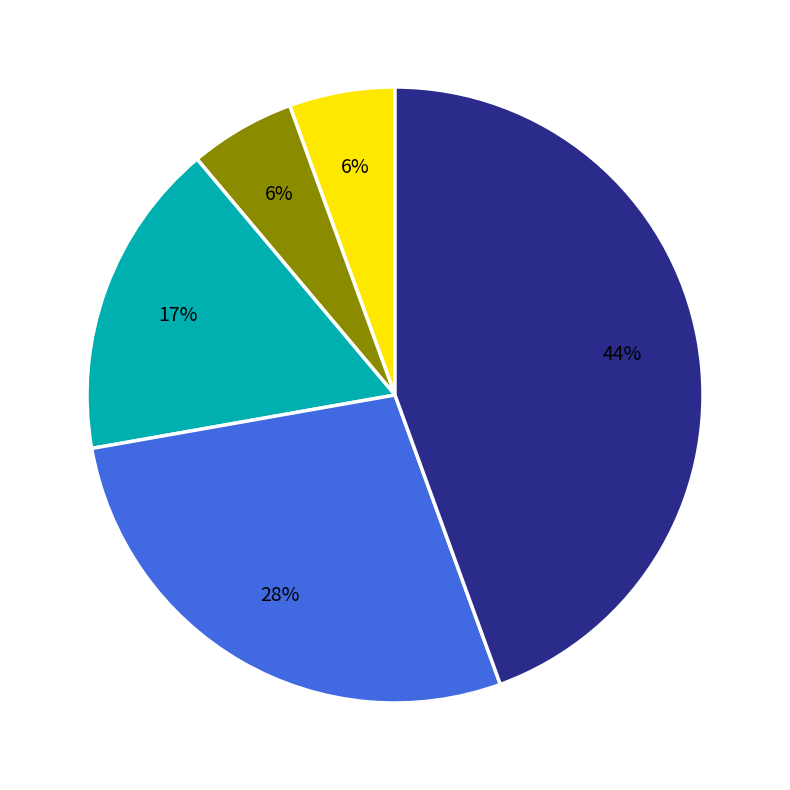

Is there any slice that represents more than half of the pie?

No